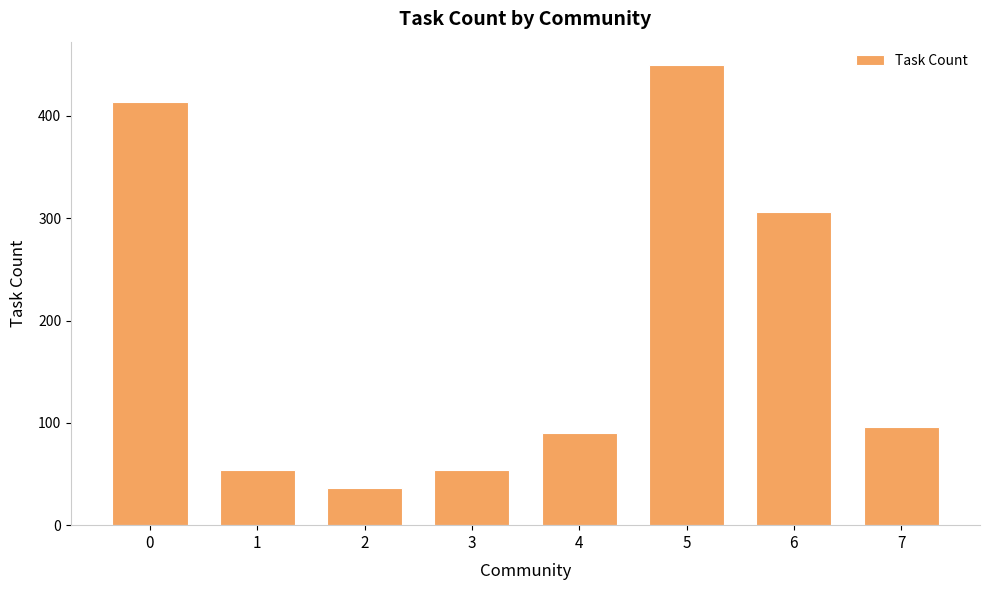

Is it true that the value at 4 is 90?

True